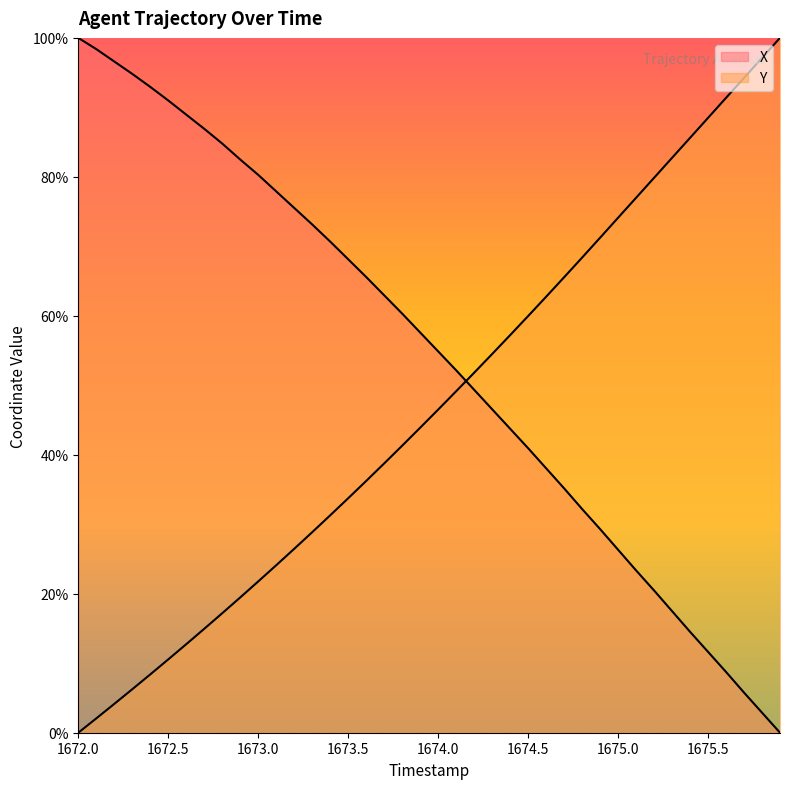

Which series has the widest spread of values?

X